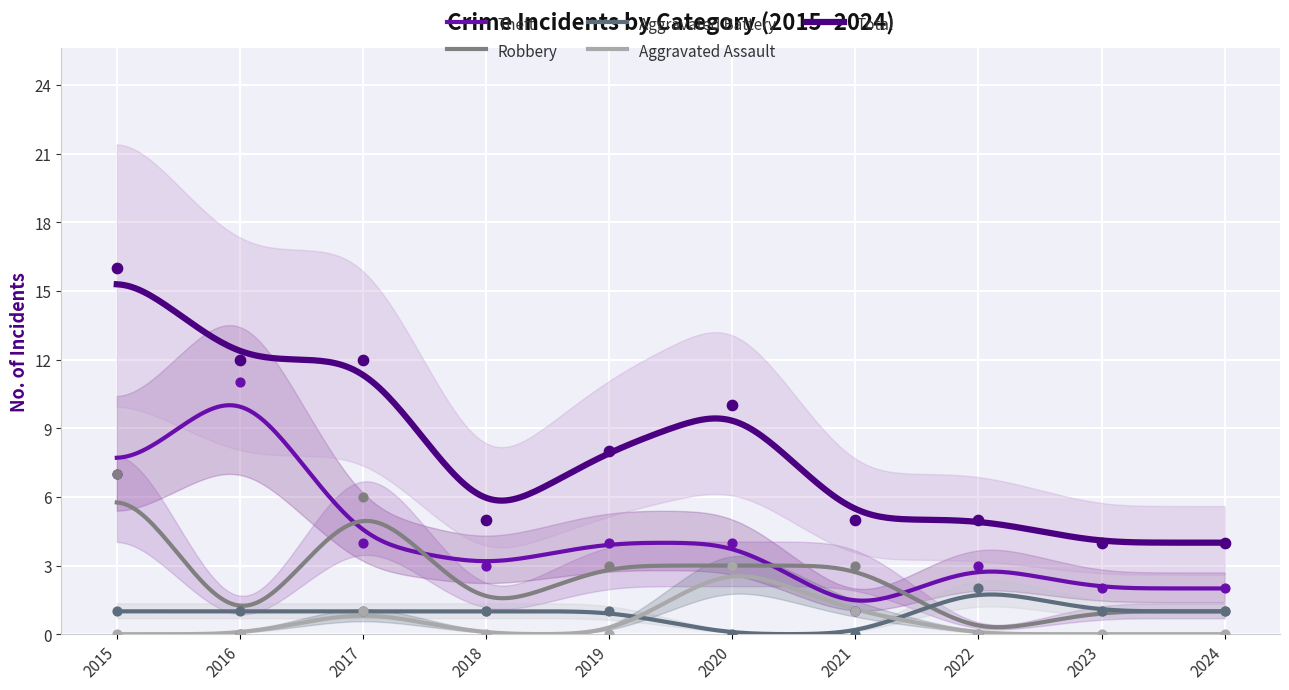

What are all the series names shown in the legend?

Theft, Robbery, Aggravated Battery, Aggravated Assault, Total